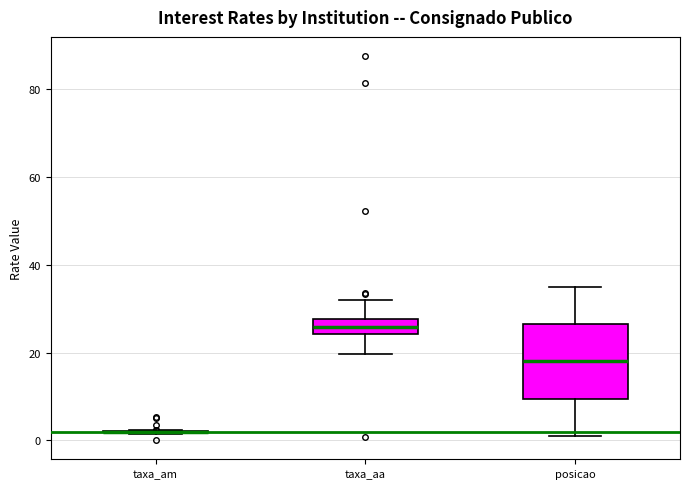

Reading left to right, transcribe this box plot: for each box, give where its median line is, the range the box spans, and where its two whiskers end, as read against the y-axis. The values are not printed on the chart, so give them approximately, as read against the axis.

taxa_am: box collapsed to a line at 2, whiskers 2 to 2
taxa_aa: median 26, box 24 to 28, whiskers 20 to 32
posicao: median 18, box 10 to 26, whiskers 2 to 36